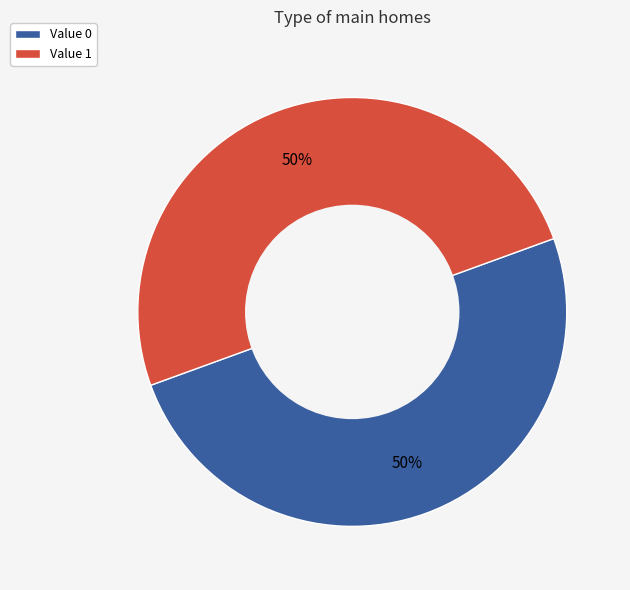

To the nearest percent, what is the average slice percentage?

50%